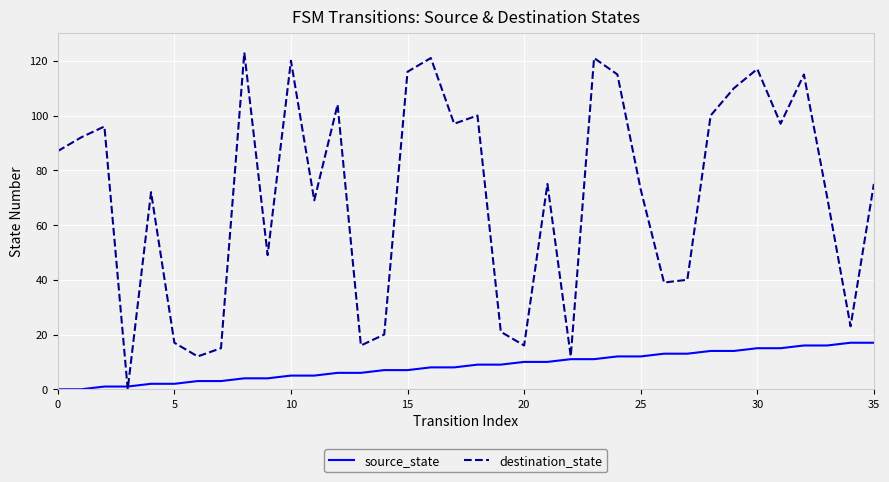

Which series has the largest total across all categories?

destination_state